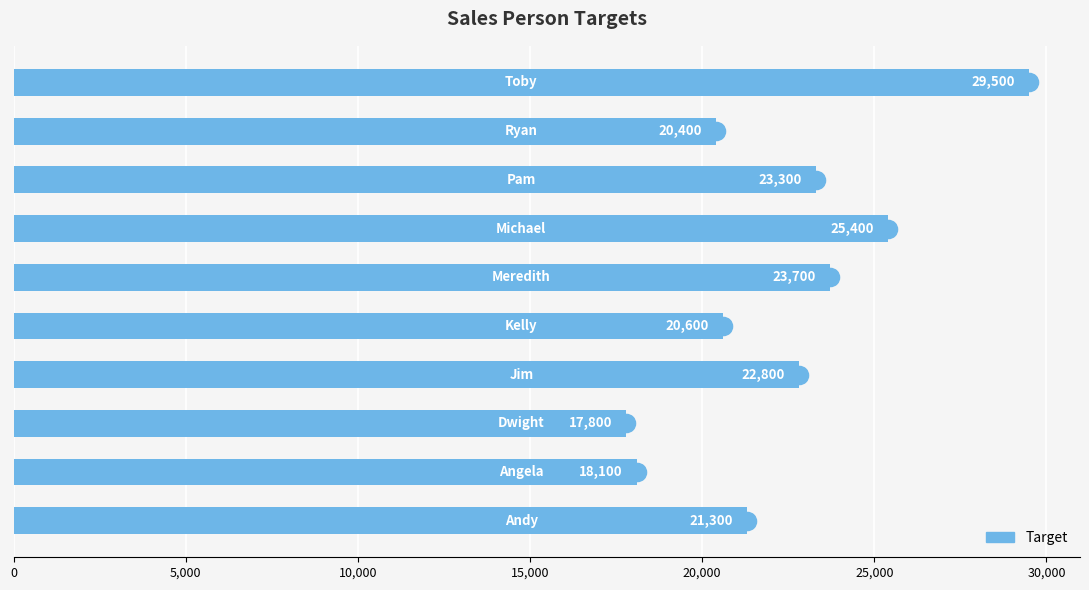

What is the maximum value shown in the chart?

29500